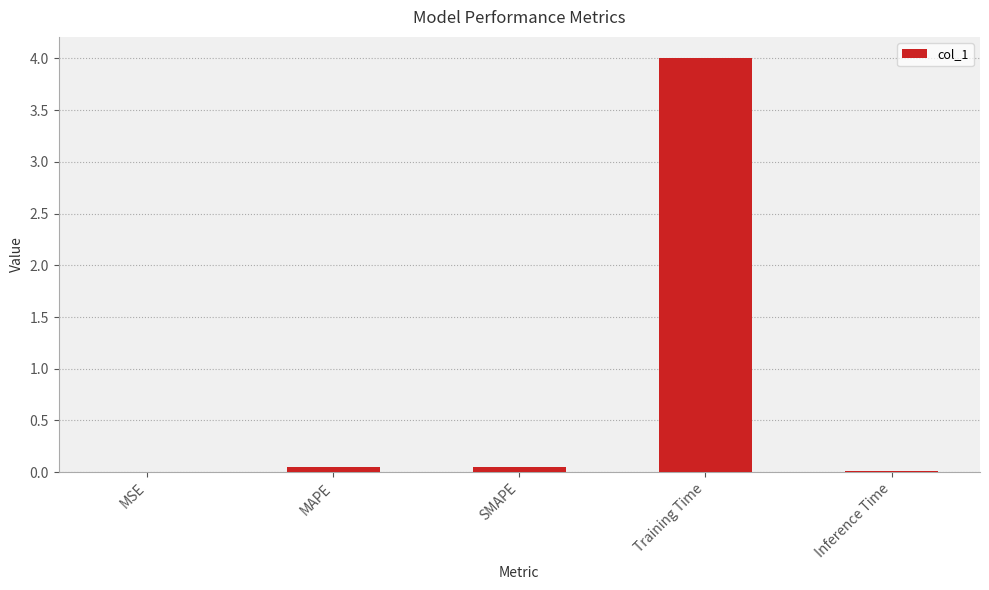

What is the maximum value shown in the chart?

4.0